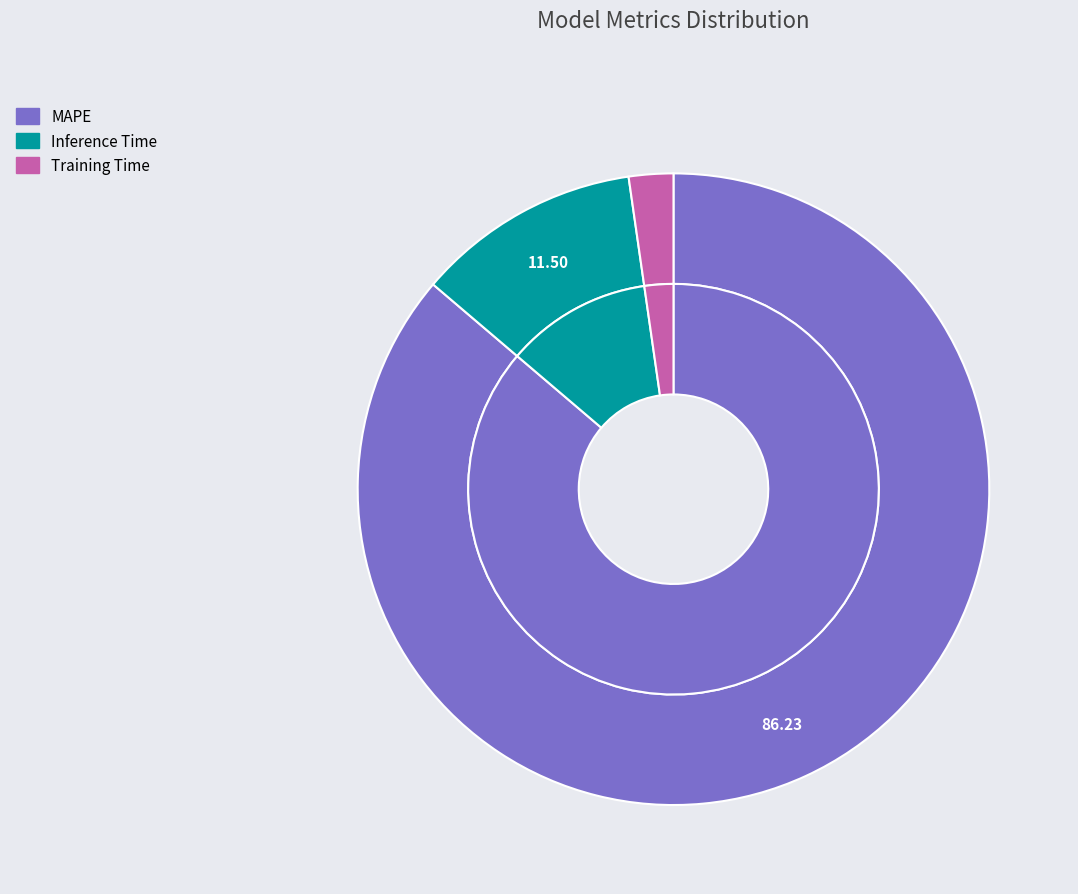

Does MAPE account for over 50% of the chart?

Yes